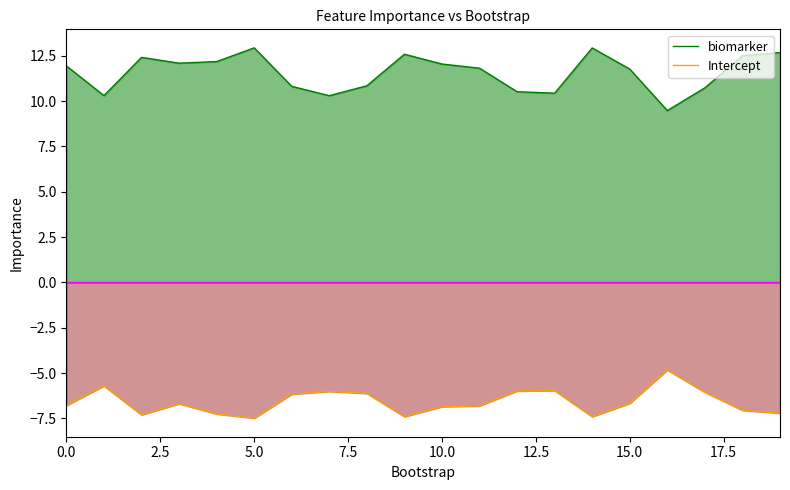

What is the lowest value of the Intercept series?

-7.5